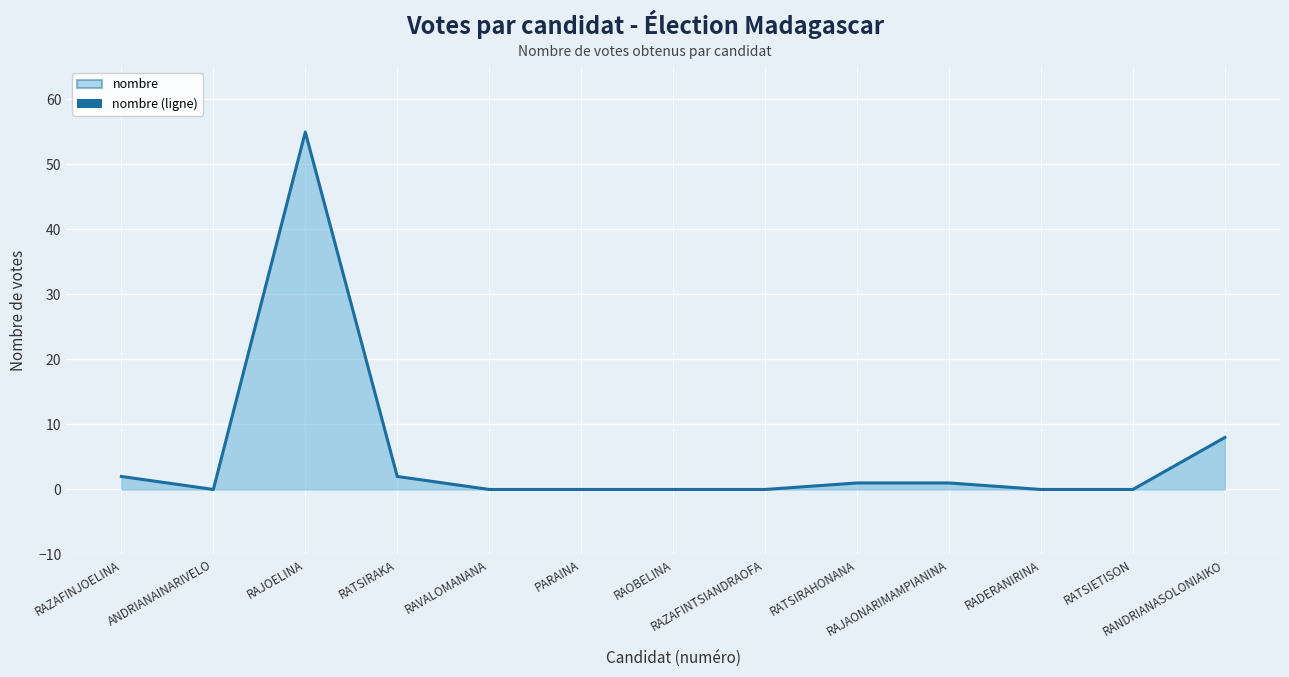

How many categories are shown in the chart?

13